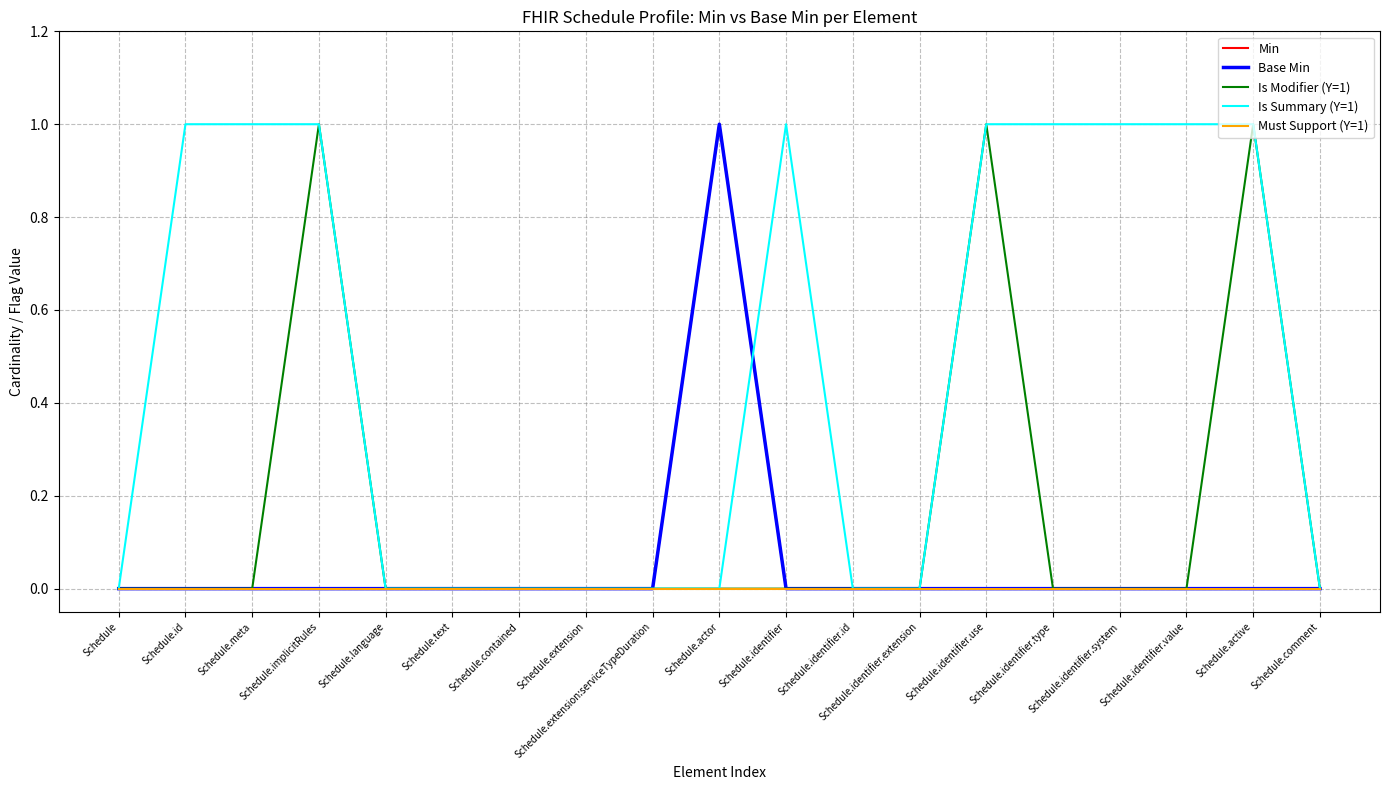

True or false: Must Support (Y=1) and Is Modifier (Y=1) cross at least once.

False